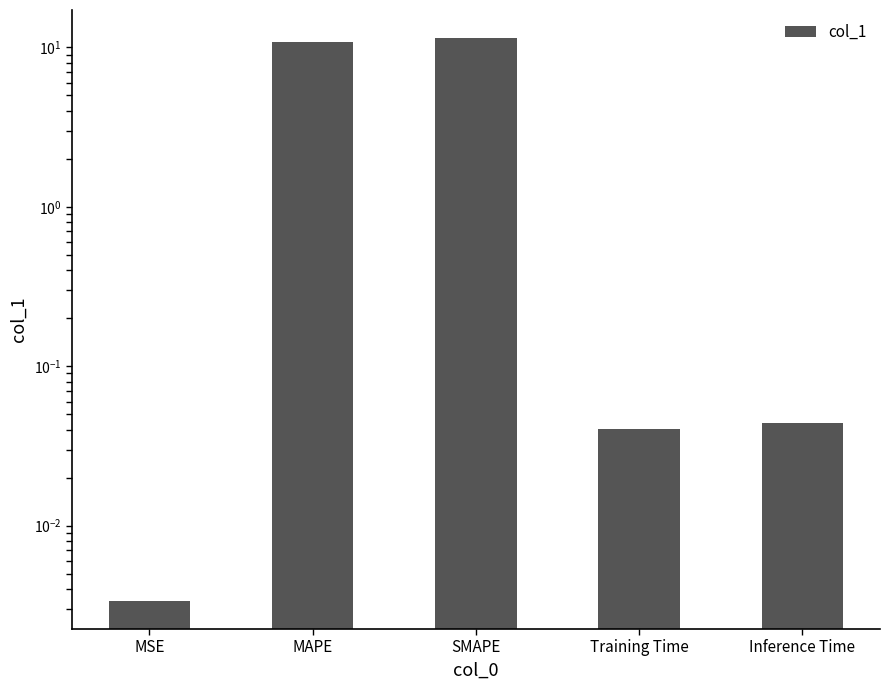

Which label corresponds to the smallest value in the chart?

MSE